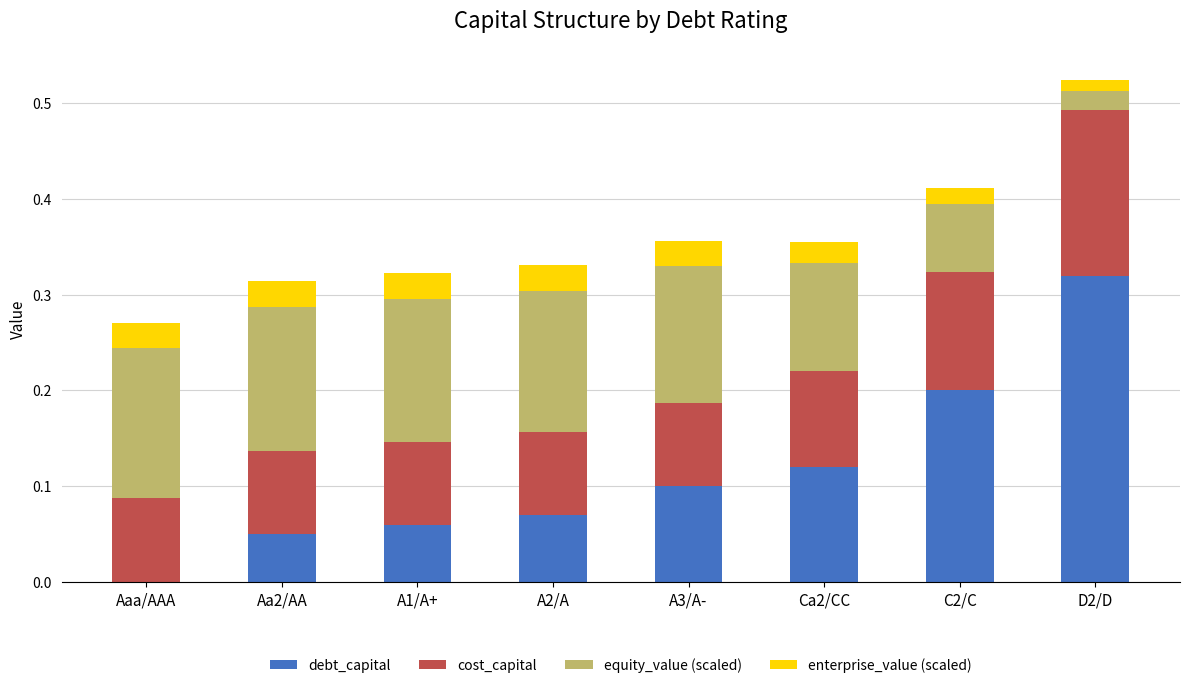

What is the sum of the debt_capital values at D2/D and A1/A+?

0.4